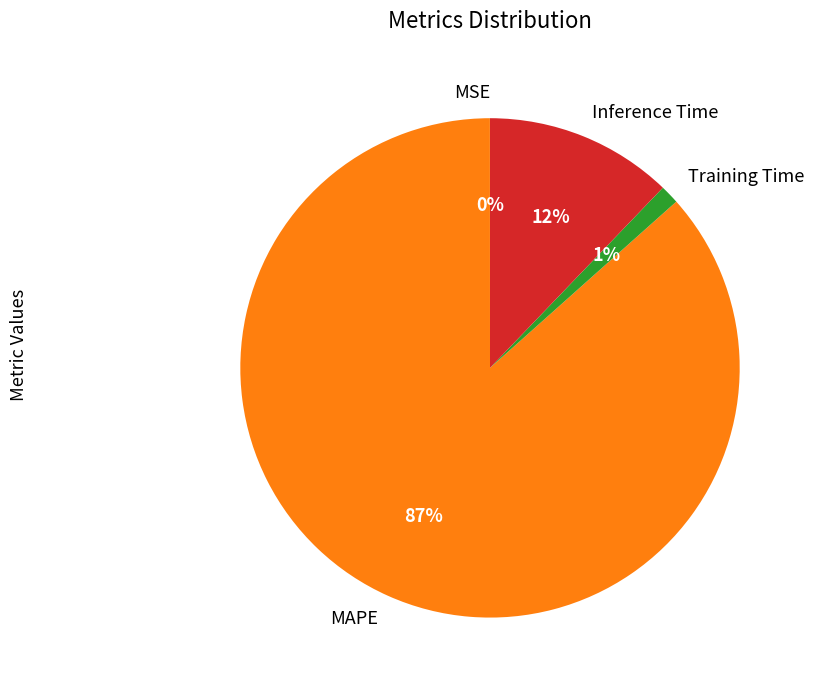

Which slice is the largest?

MAPE